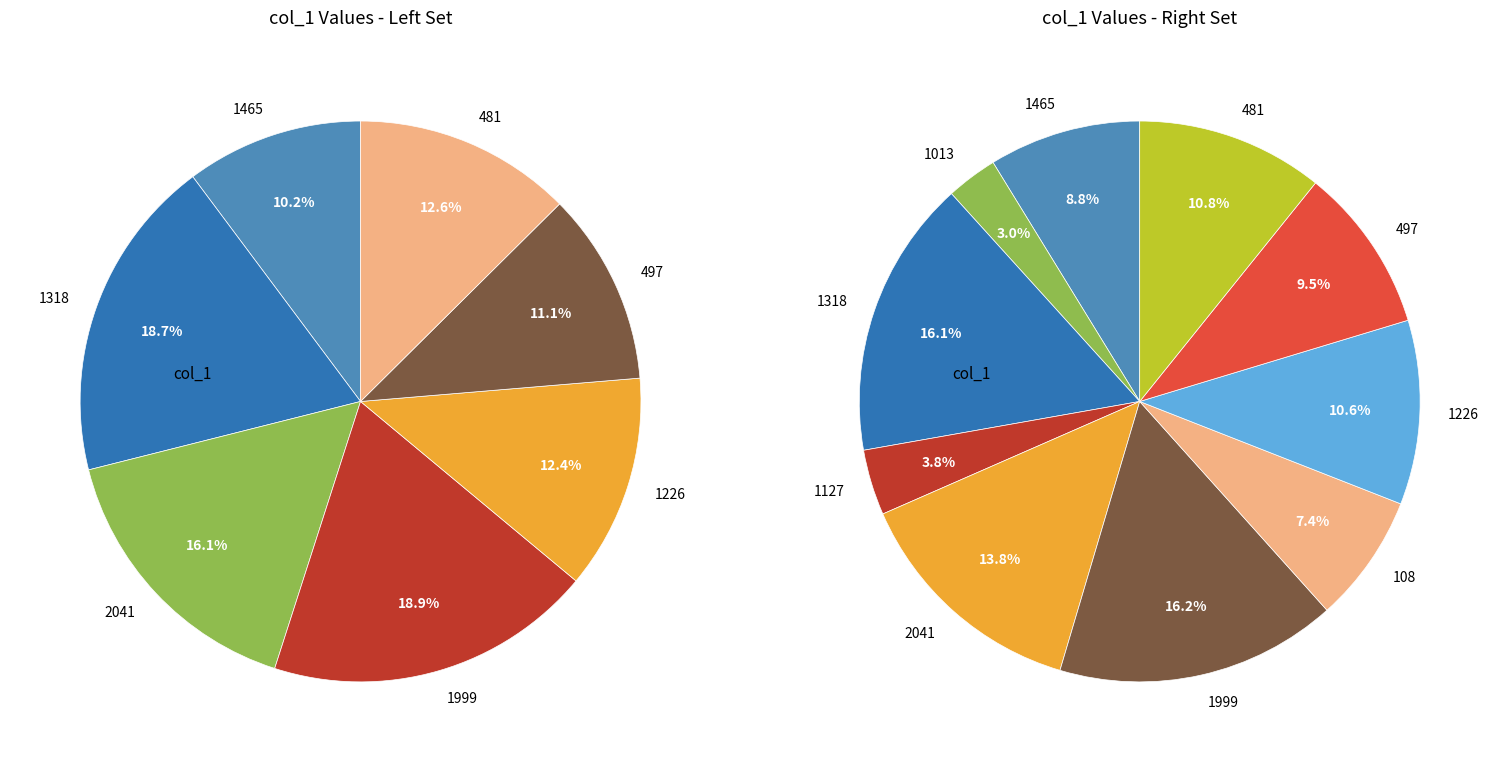

Which has a higher value, 1013 or 108?

108